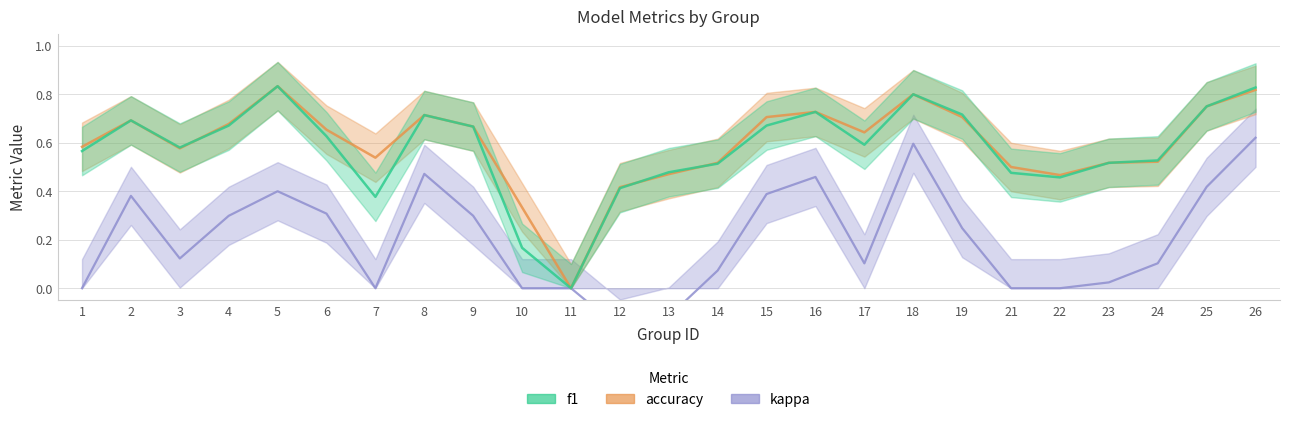

Is it true that f1 equals 1.1 at 2?

False